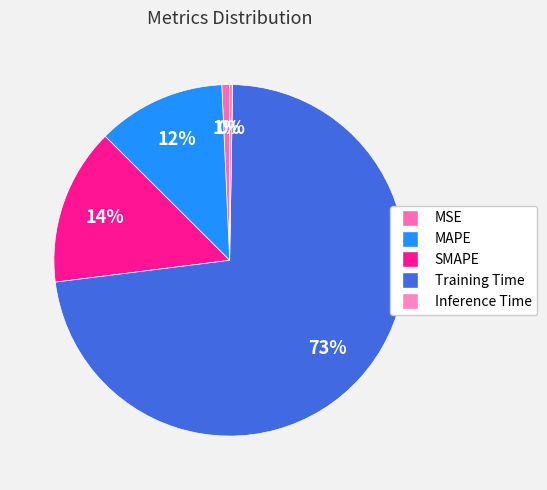

To the nearest percent, what is the difference between the largest and smallest slice percentages?

72%